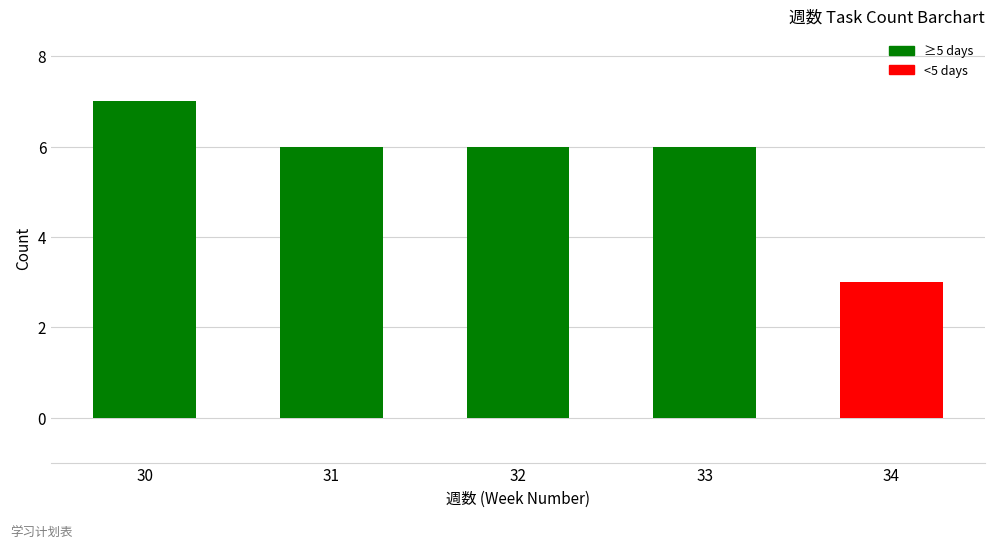

Reading left to right, transcribe all the data shown in this chart.

7	6	6	6	3